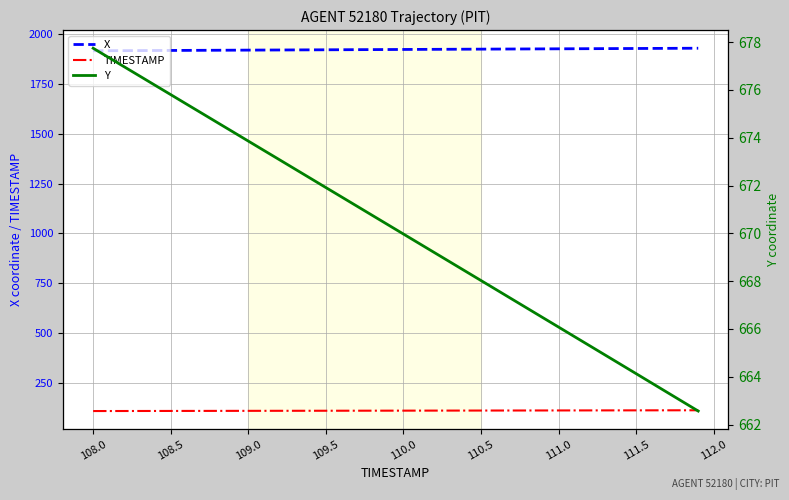

Which series has the largest total across all categories?

X